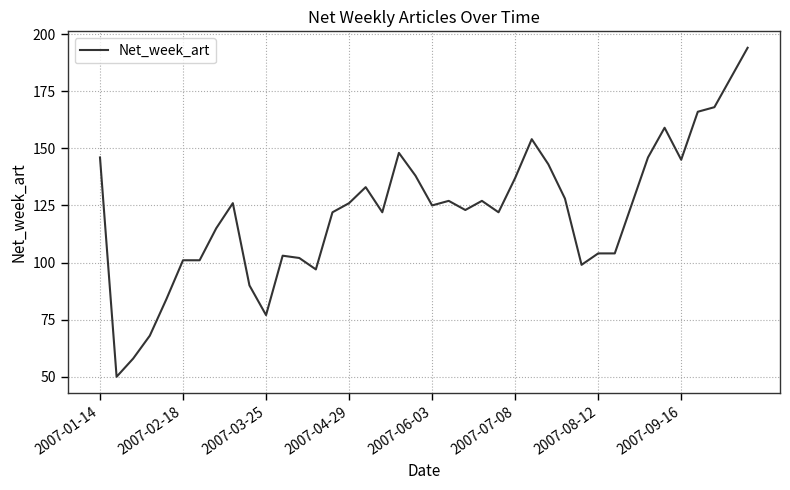

What is the greatest value displayed?

194